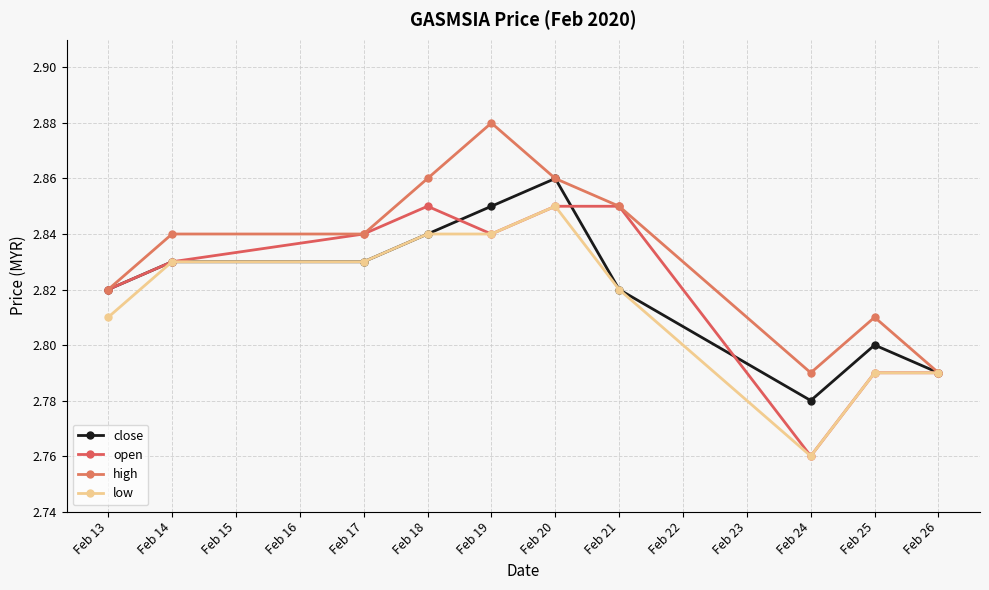

The high series shows 2.8 at Feb 13. True or false?

True